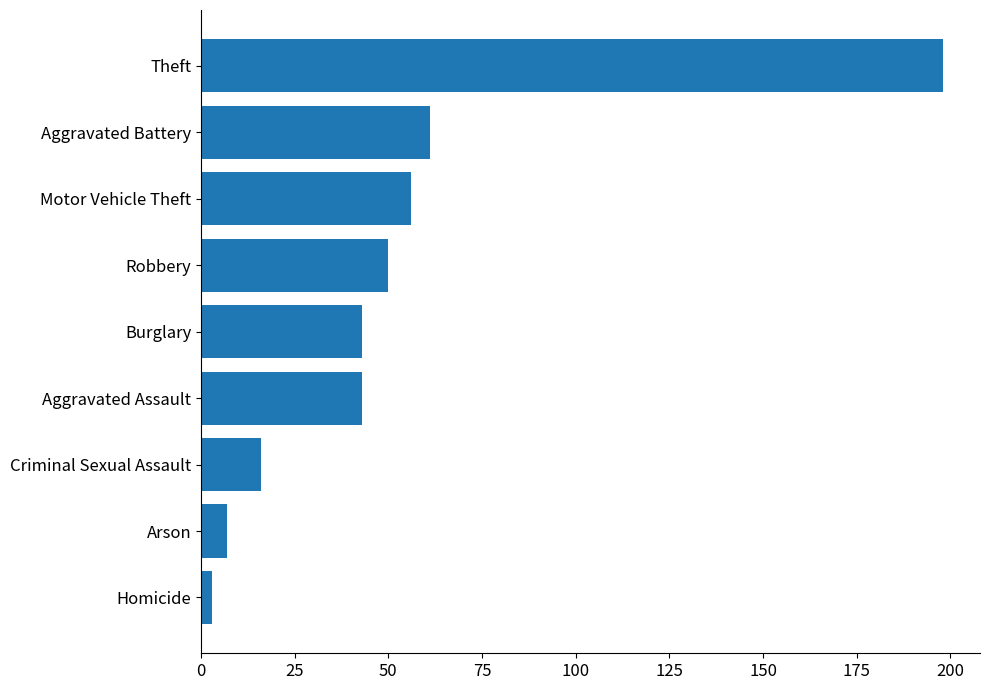

Reading bottom to top, transcribe all the data shown in this chart.

Homicide=3	Arson=7	Criminal Sexual Assault=16	Aggravated Assault=43	Burglary=43	Robbery=50	Motor Vehicle Theft=56	Aggravated Battery=61	Theft=198